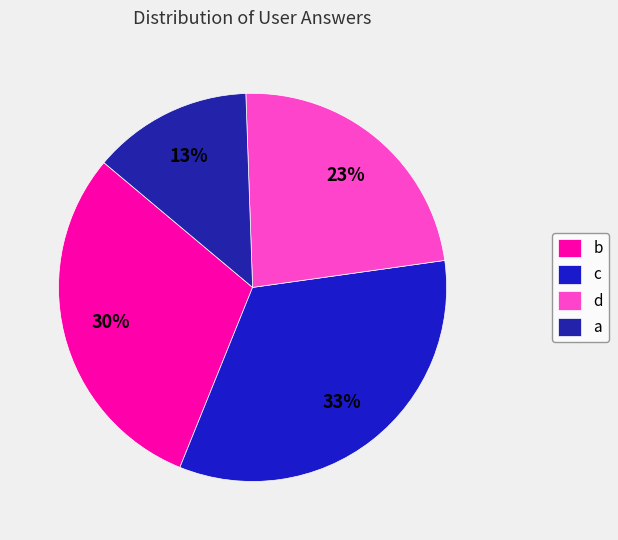

Which slice is the smallest?

a